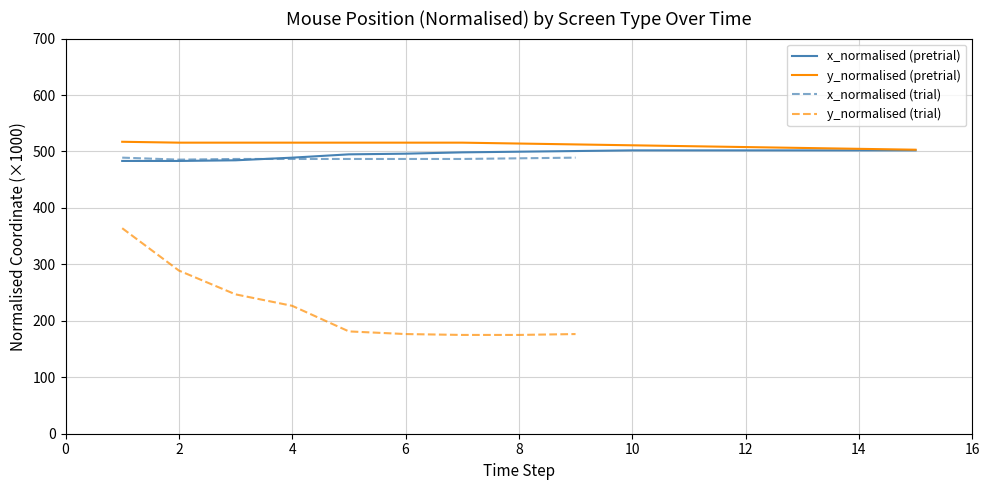

What is the lowest value of the y_normalised (pretrial) series?

503.1